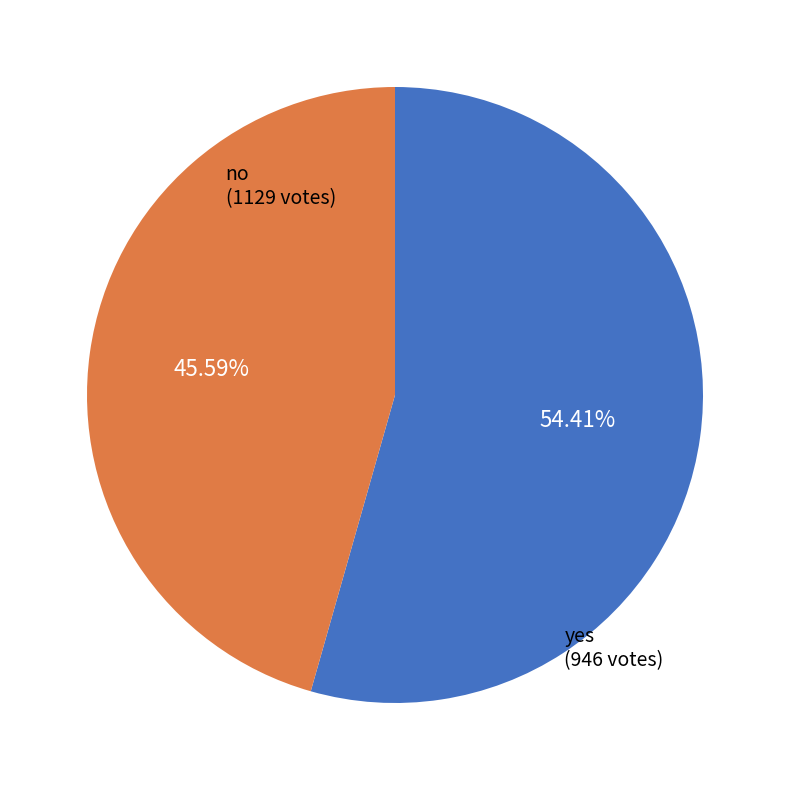

How many slices are in this pie chart?

2